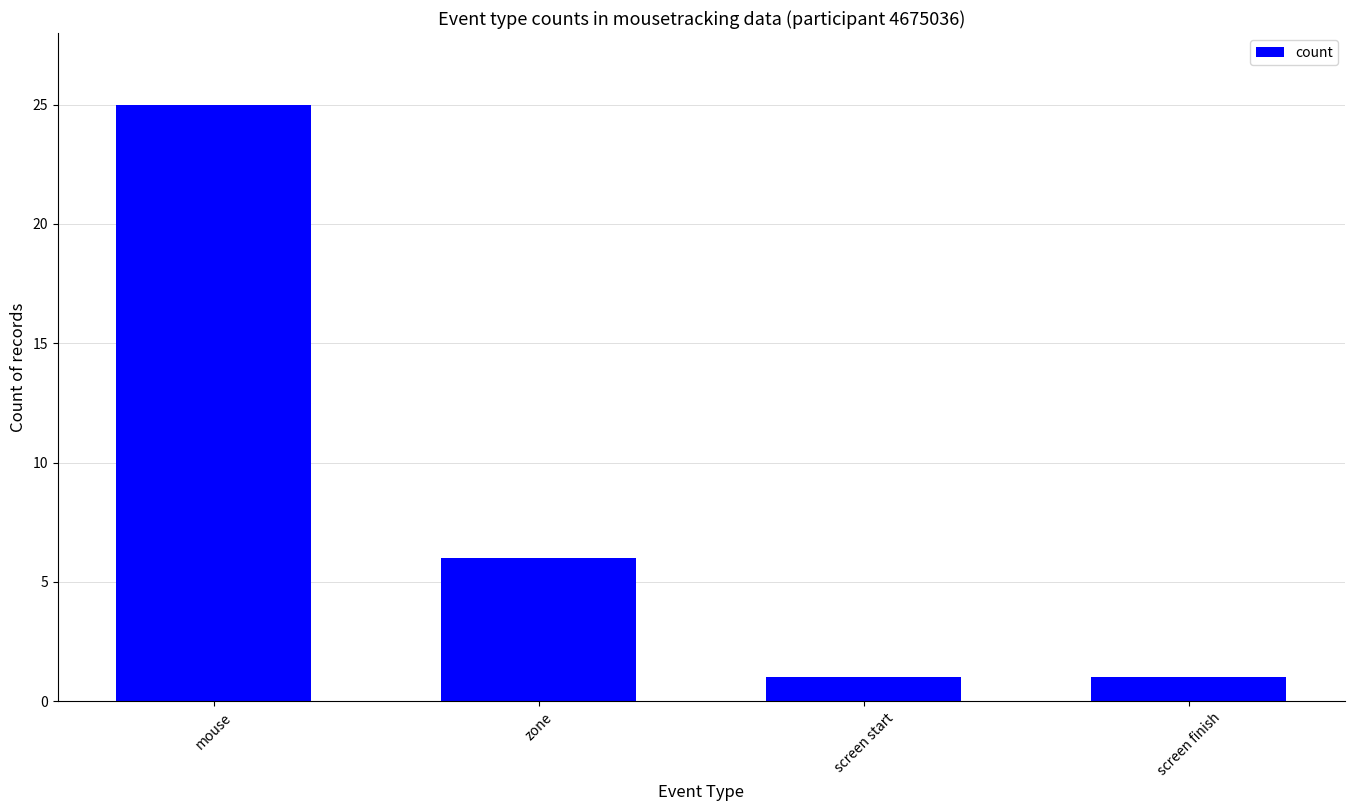

What is the difference between the maximum and minimum values?

24